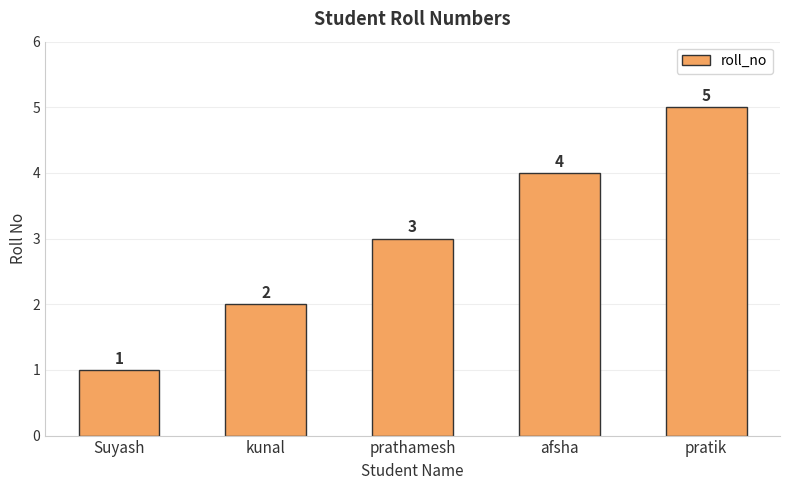

What is the minimum value shown in the chart?

1